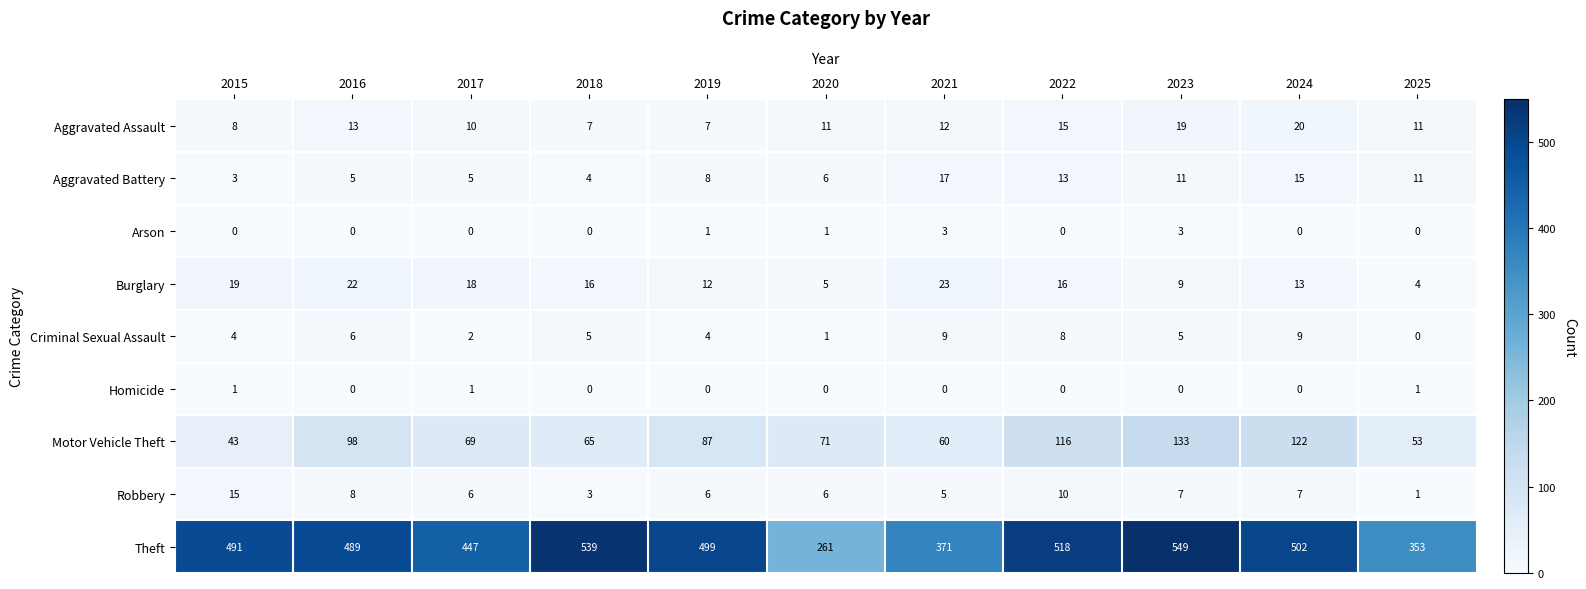

What is the highest value of the Robbery series?

15